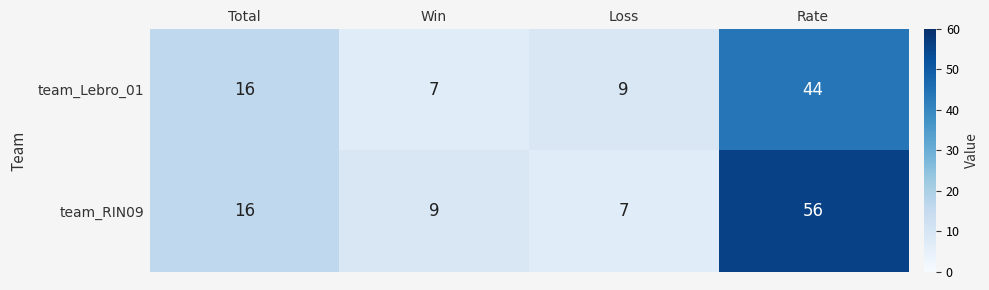

The team_Lebro_01 series shows 16 at Rate. True or false?

False